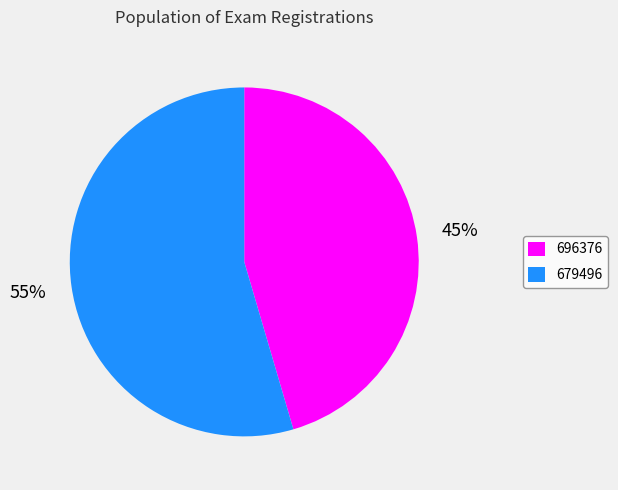

Approximately how many times larger is the value at 696376 compared to 679496?

0.8